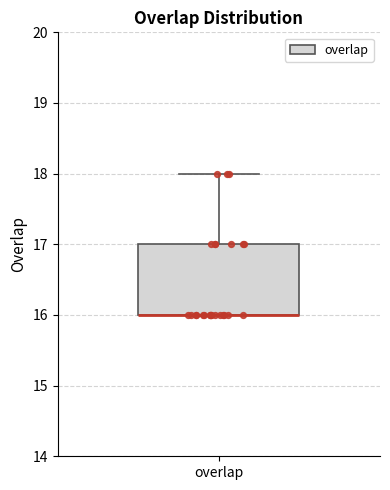

Read this box plot against the y-axis: the position of the median line, the range covered by the box, and the ends of both whiskers. The values are not printed on the chart, so give them approximately, as read against the axis.

median 16 (drawn on the box's lower edge), box 16 to 17, whiskers 16 to 18